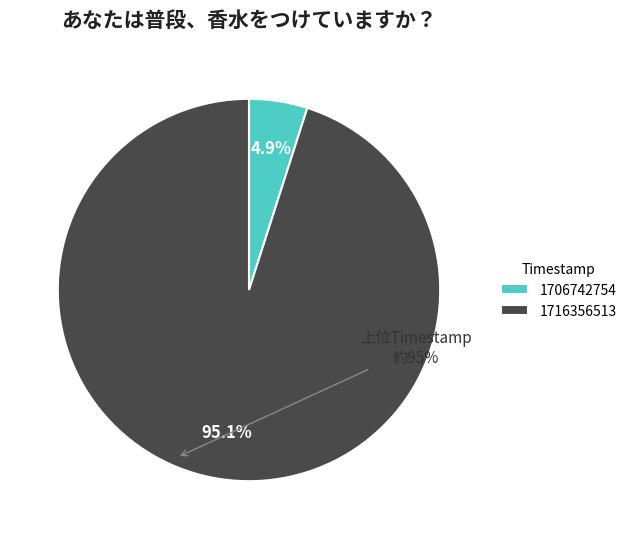

Which slice is the largest?

1716356513